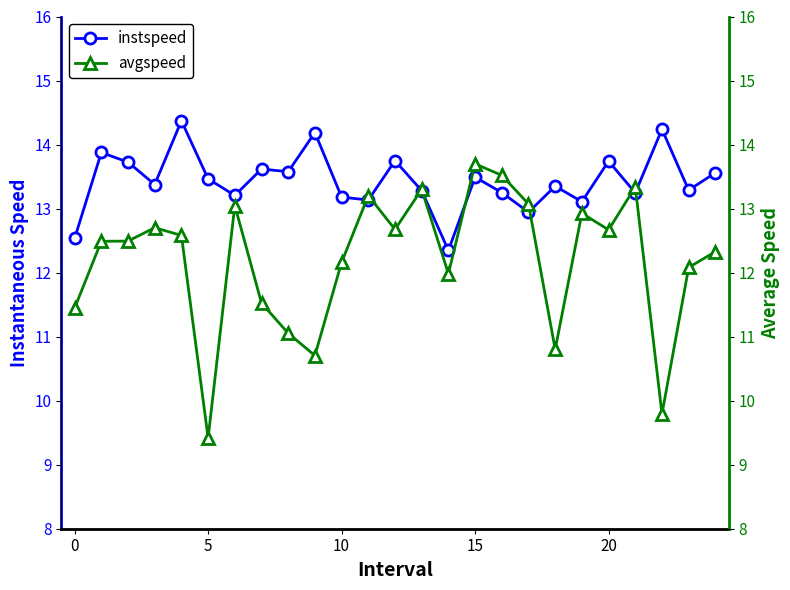

At how many categories does at least one series exceed 10?

25